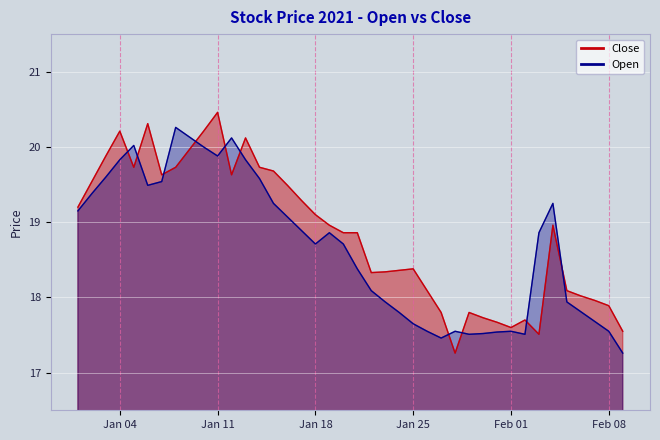

What is the difference between the maximum and second lowest values in the Close series?

2.9